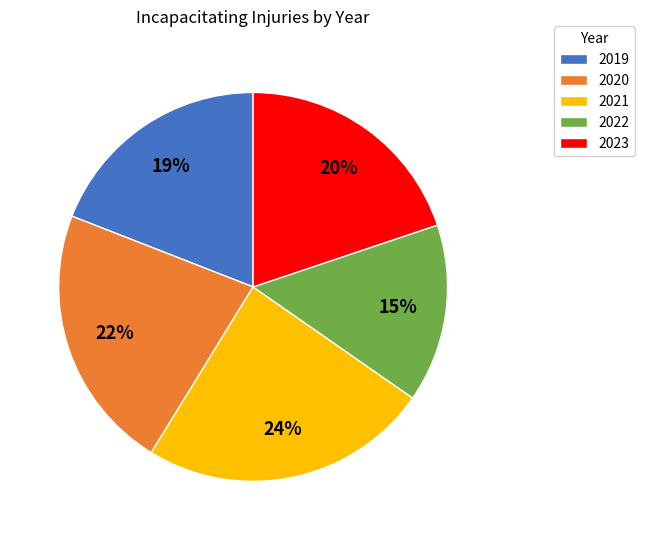

To the nearest percent, what is the difference between the largest and smallest slice percentages?

9%